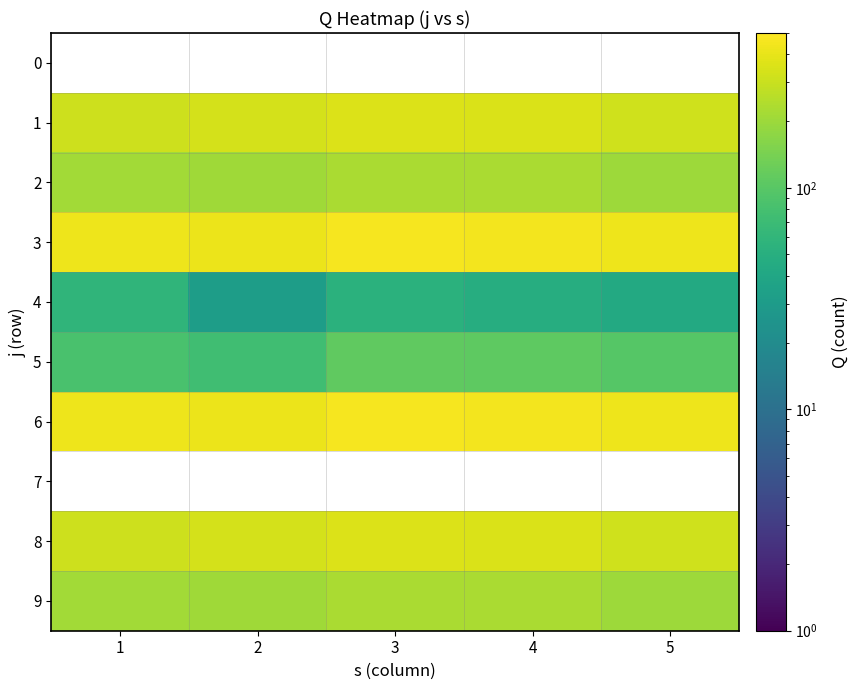

Rank the categories by 6 value from highest to lowest.

3, 4, 1, 5, 2